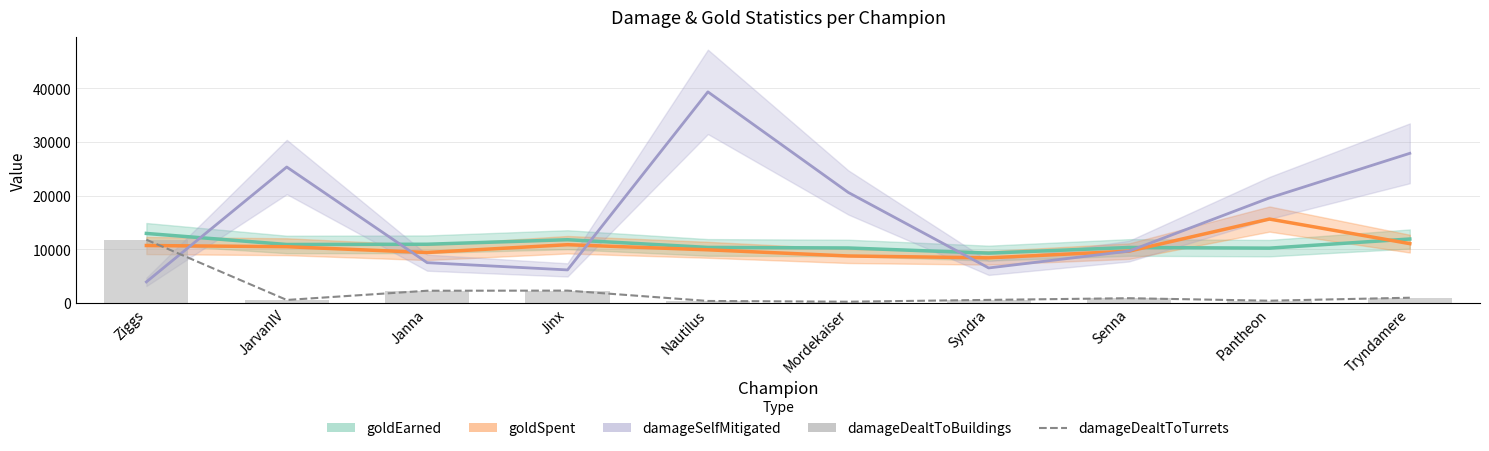

Does the chart contain any negative values?

No